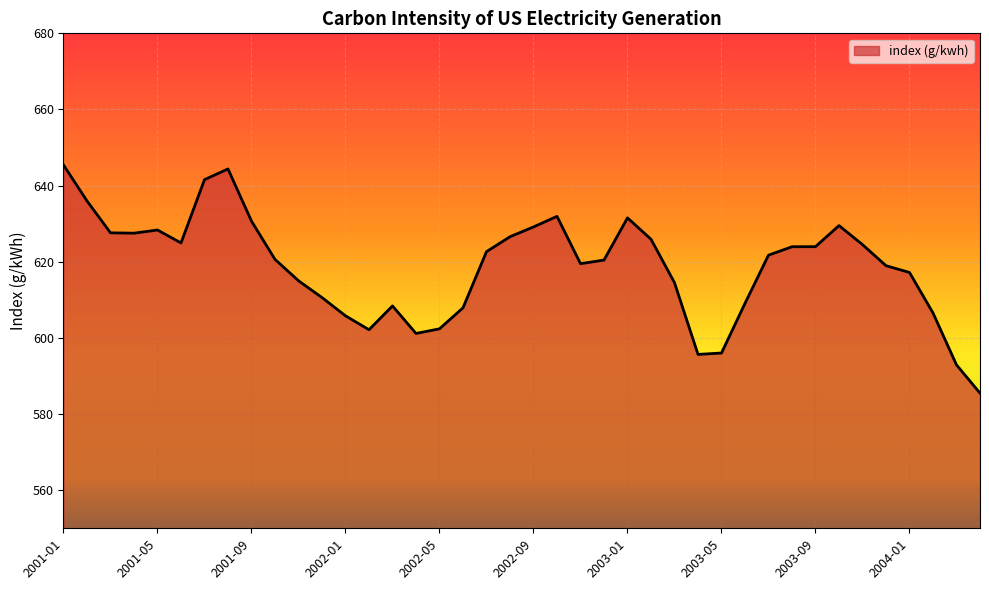

What is the maximum value shown in the chart?

645.4